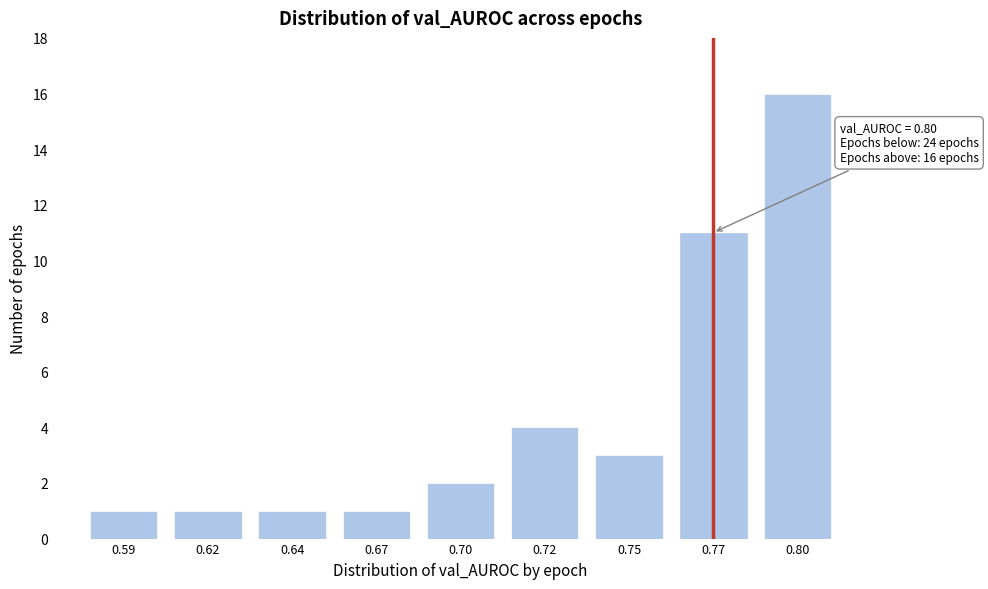

Reading left to right, transcribe all the data shown in this chart.

1	1	1	1	2	4	3	11	16